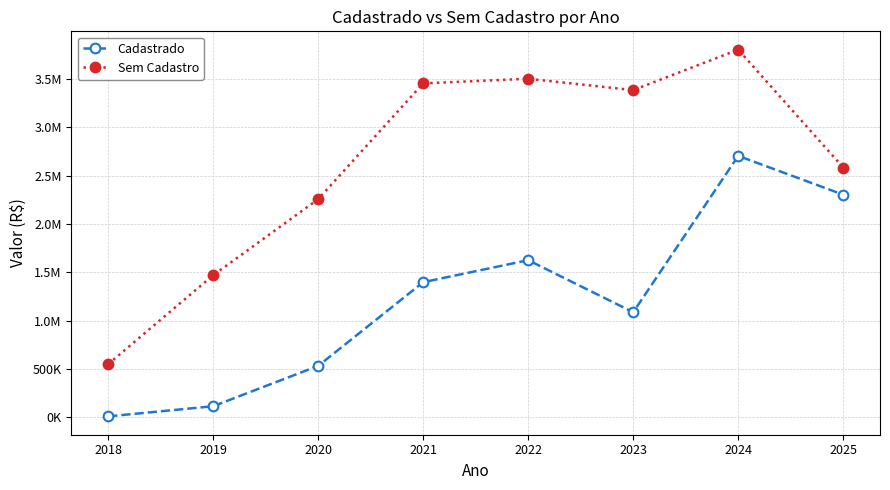

What are all the series names shown in the legend?

Cadastrado, Sem Cadastro